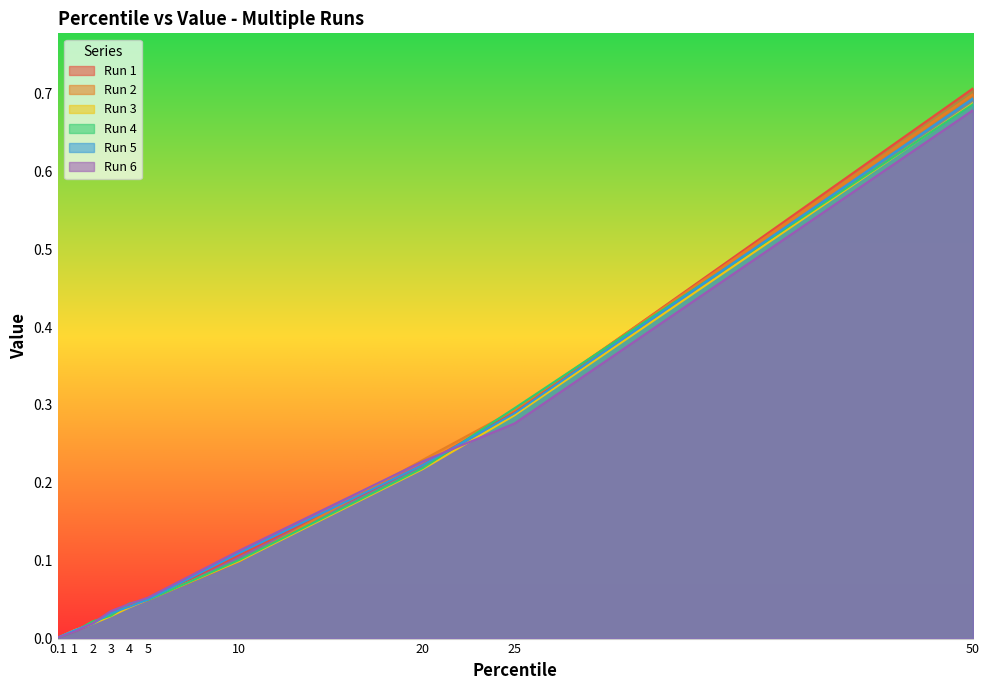

Does the chart display data point markers on the line(s)?

No